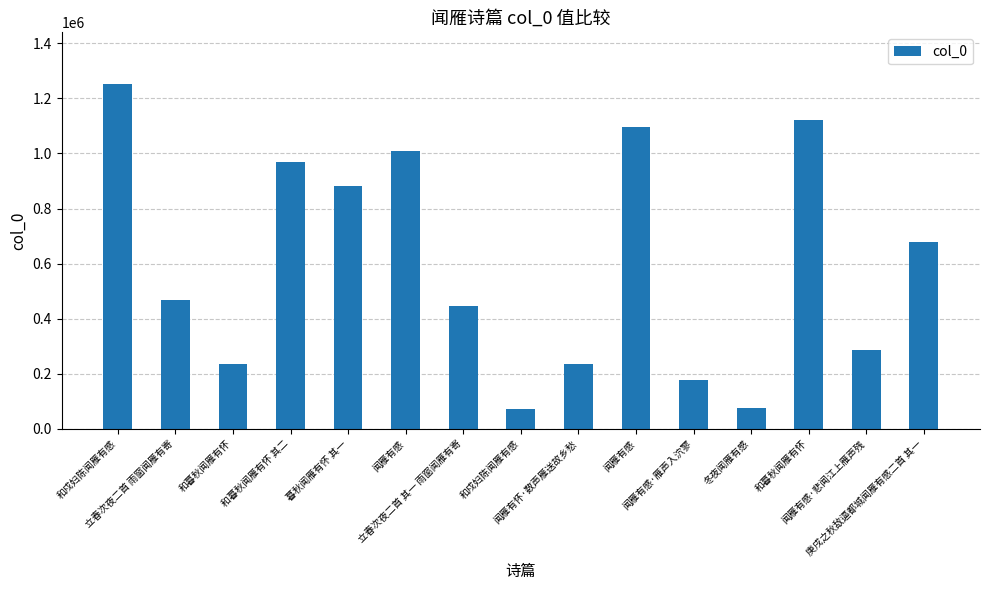

Does the chart contain any negative values?

No